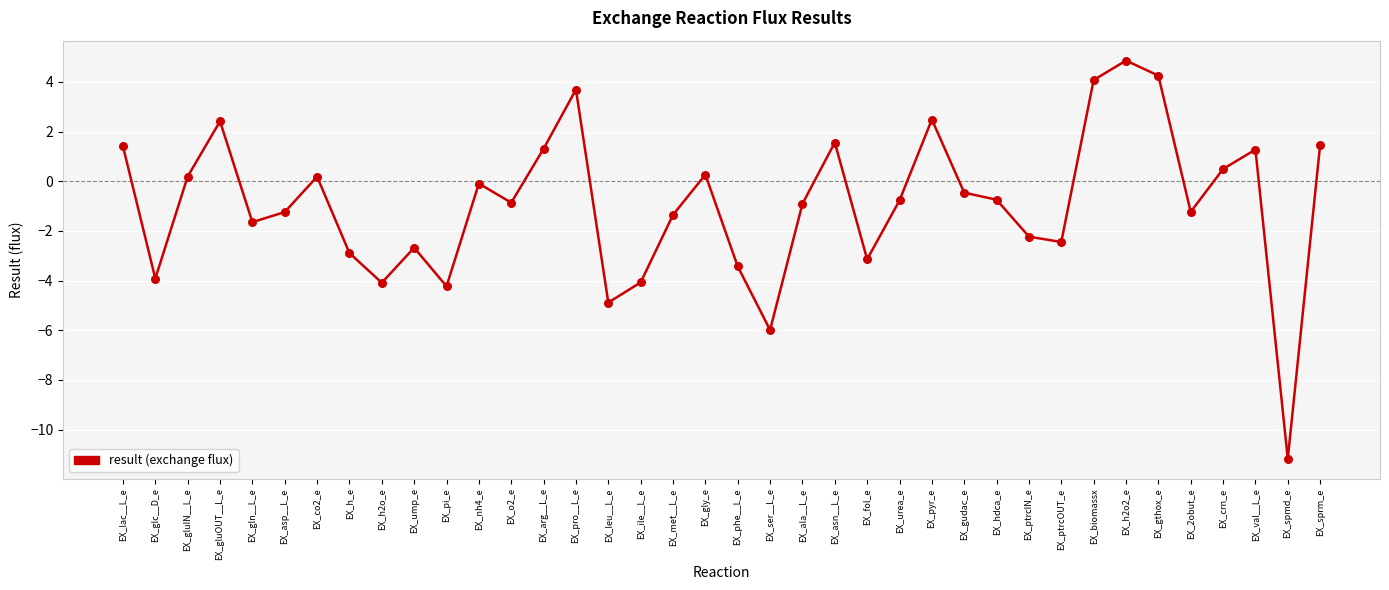

Between EX_co2_e and EX_gln__L_e, which is larger?

EX_co2_e